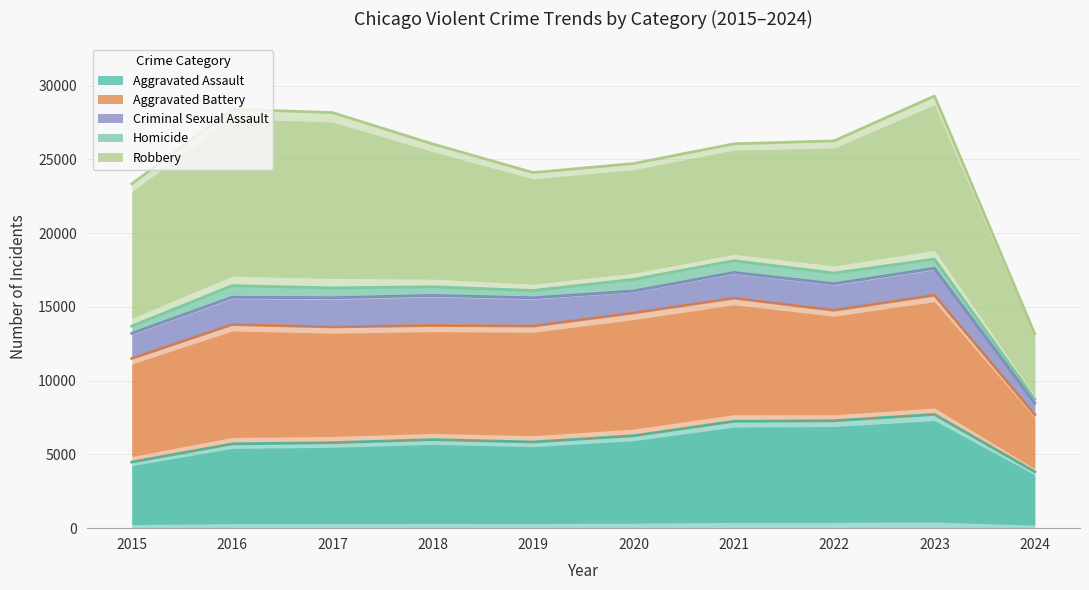

Reading left to right, extract all data points from this chart.

Aggravated Assault: 2015=4480	2016=5712	2017=5793	2018=6001	2019=5841	2020=6264	2021=7242	2022=7280	2023=7709	2024=3819
Aggravated Battery: 2015=11499	2016=13798	2017=13638	2018=13736	2019=13699	2020=14584	2021=15589	2022=14768	2023=15788	2024=7688
Criminal Sexual Assault: 2015=13200	2016=15647	2017=15612	2018=15770	2019=15608	2020=16069	2021=17324	2022=16564	2023=17608	2024=8480
Homicide: 2015=13696	2016=16433	2017=16284	2018=16358	2019=16107	2020=16856	2021=18128	2022=17288	2023=18233	2024=8748
Robbery: 2015=23334	2016=28393	2017=28164	2018=26039	2019=24102	2020=24711	2021=26048	2022=26250	2023=29289	2024=13157